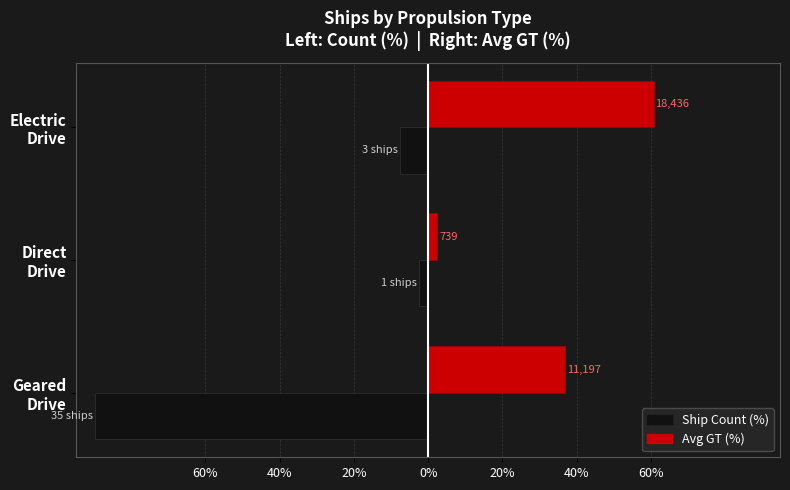

What are all the series names shown in the legend?

Ship Count (%), Avg GT (%)